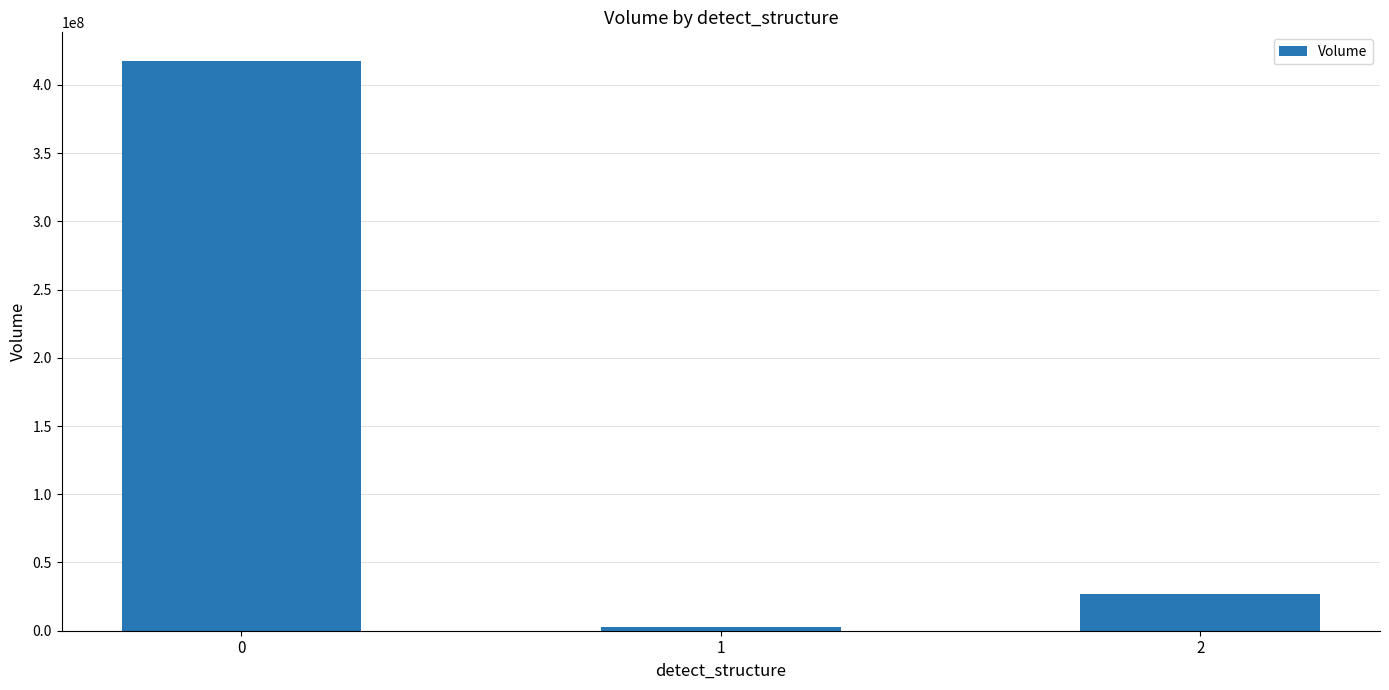

True or false: the data shows 226335111 at 0.

False